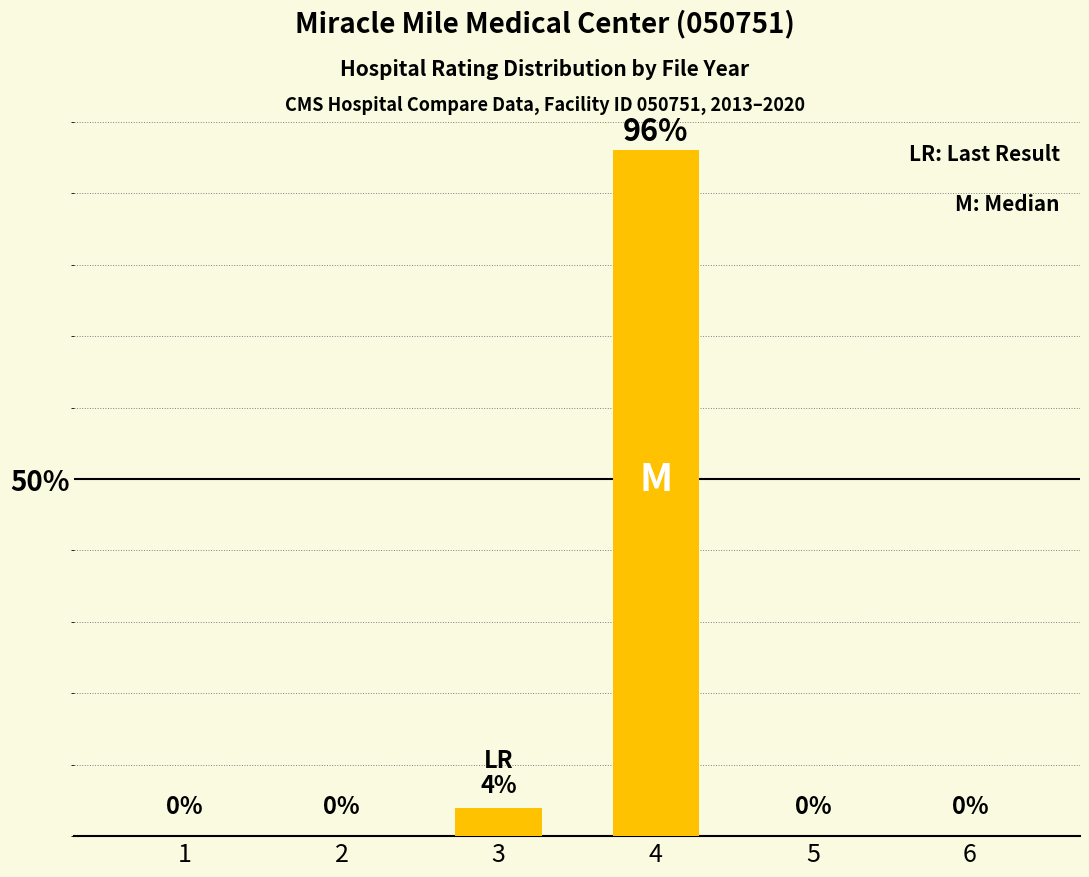

What is the average value?

17